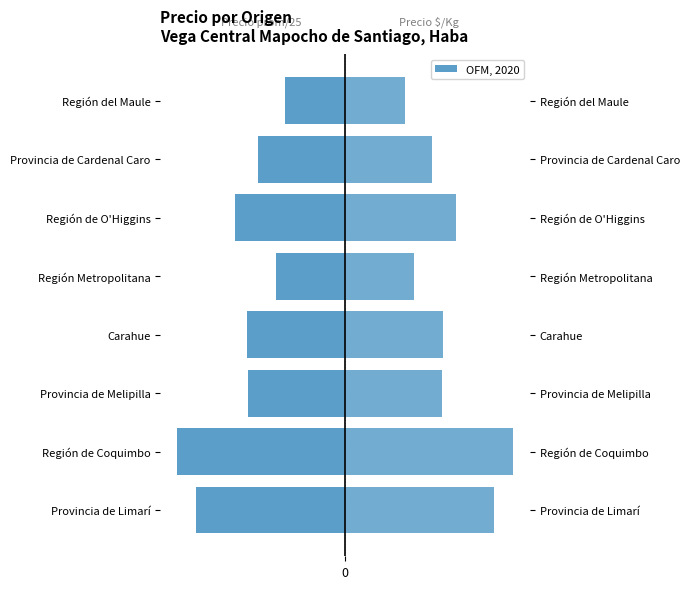

How many data points in Precio promedio ponderado are less than -420?

4